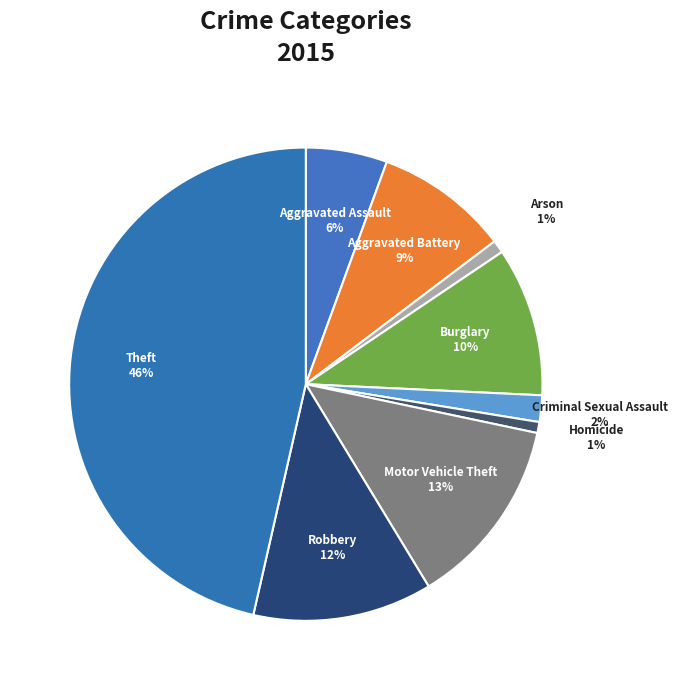

Combined, do Aggravated Assault and Theft account for over 50%?

Yes